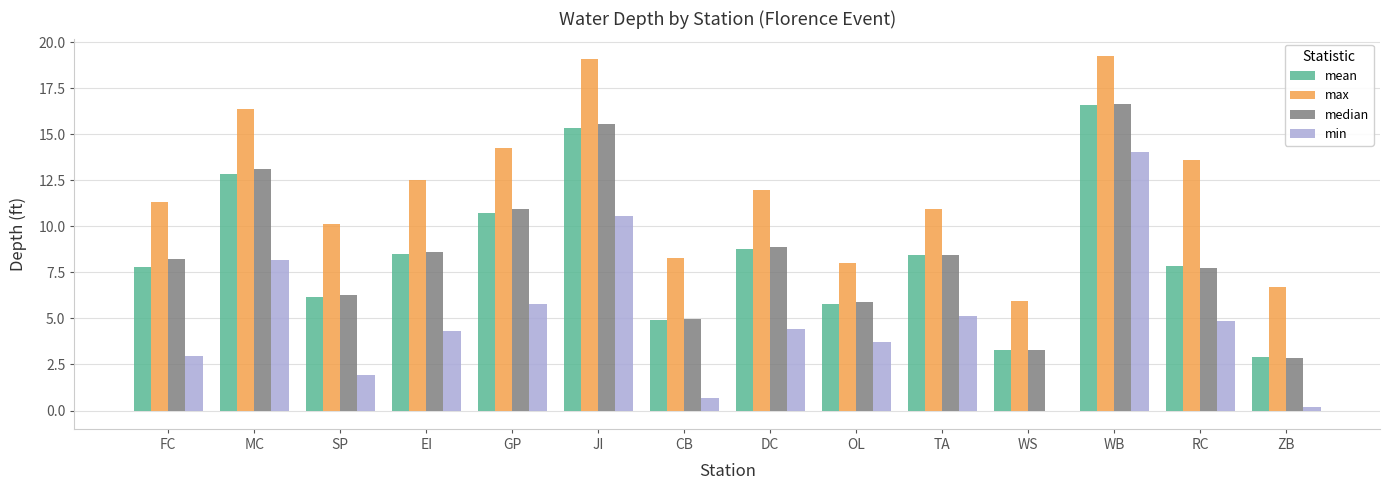

Which series has the largest total across all categories?

max